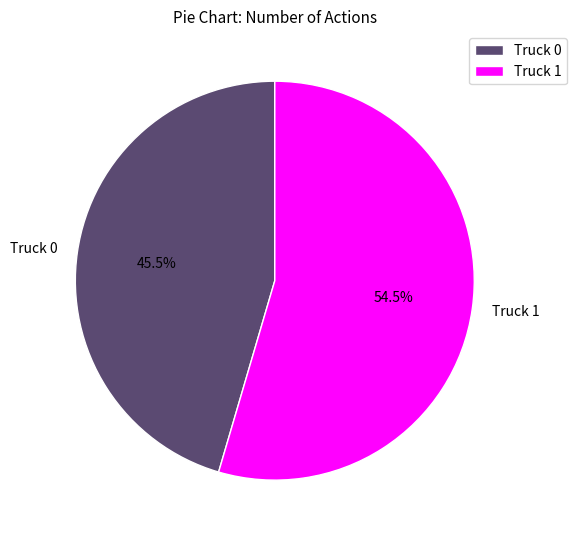

Does Truck 0 account for over 50% of the chart?

No